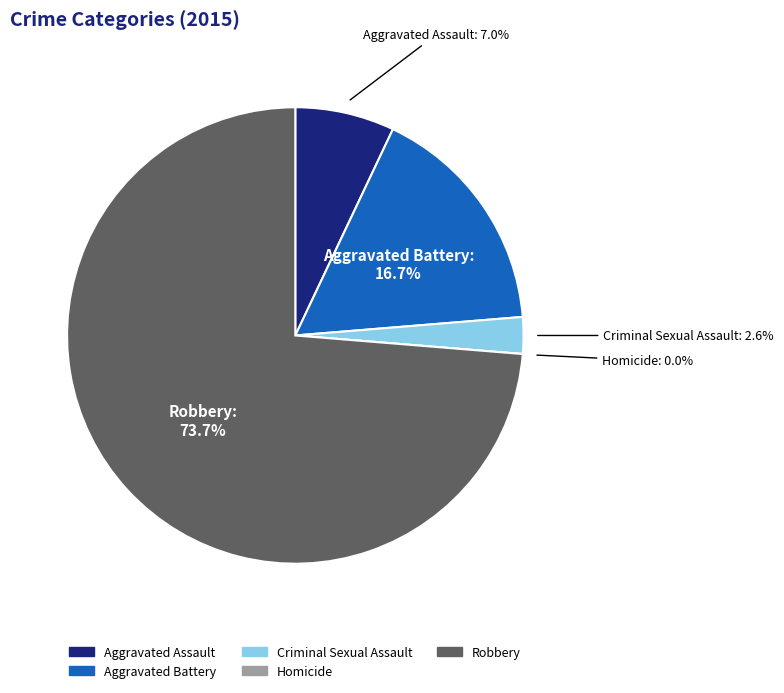

What percentage is the Criminal Sexual Assault slice, to the nearest percent?

3%